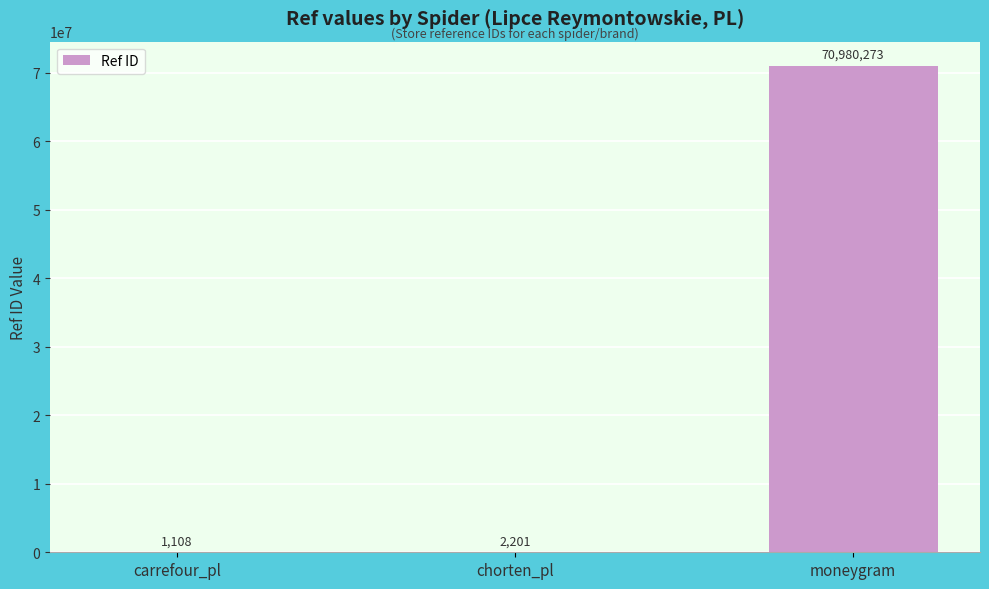

What is the sum of the values at carrefour_pl and chorten_pl?

3309